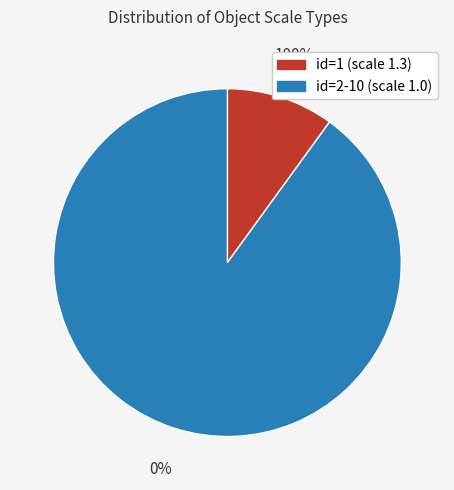

How many segments does this pie chart have?

2